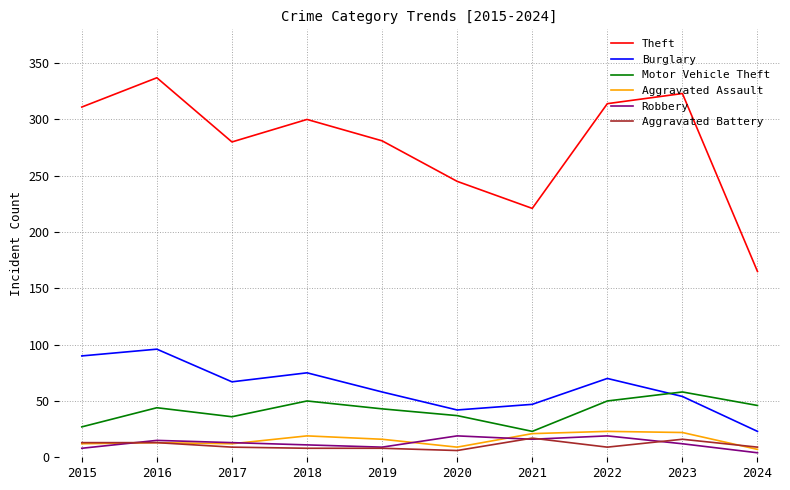

At 2023, list the series in order from largest to smallest.

Theft, Motor Vehicle Theft, Burglary, Aggravated Assault, Aggravated Battery, Robbery